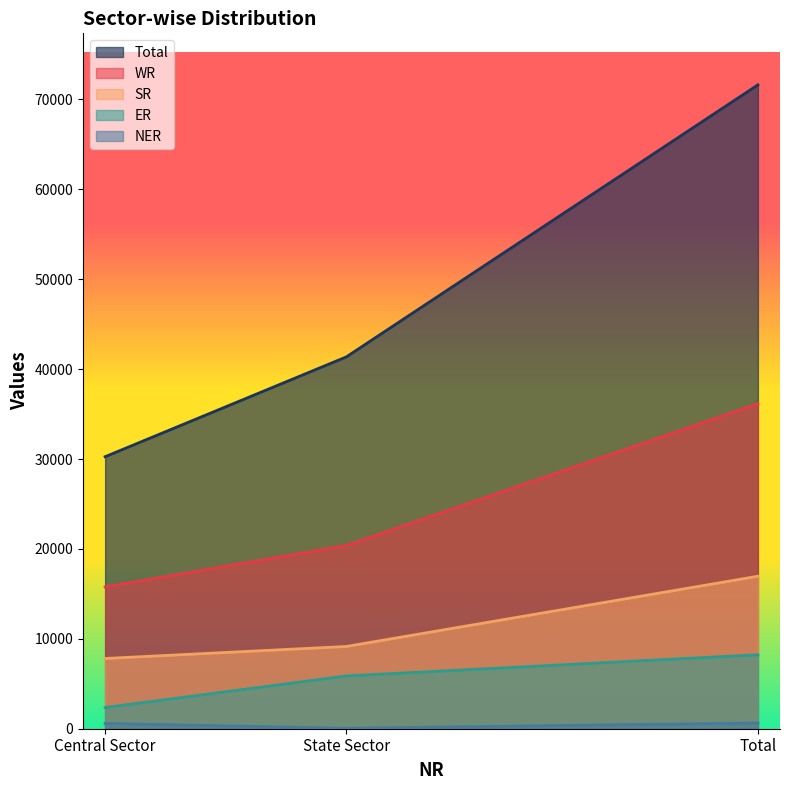

What is the total value across all series at Total?

133596